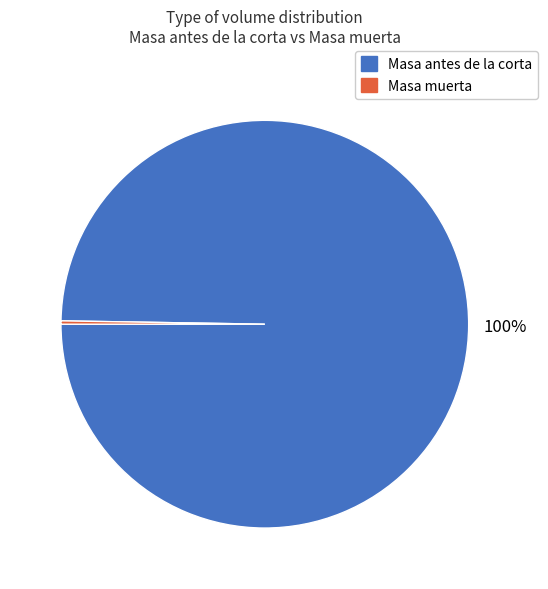

The Masa antes de la corta slice represents 91% of the pie. True or false?

False